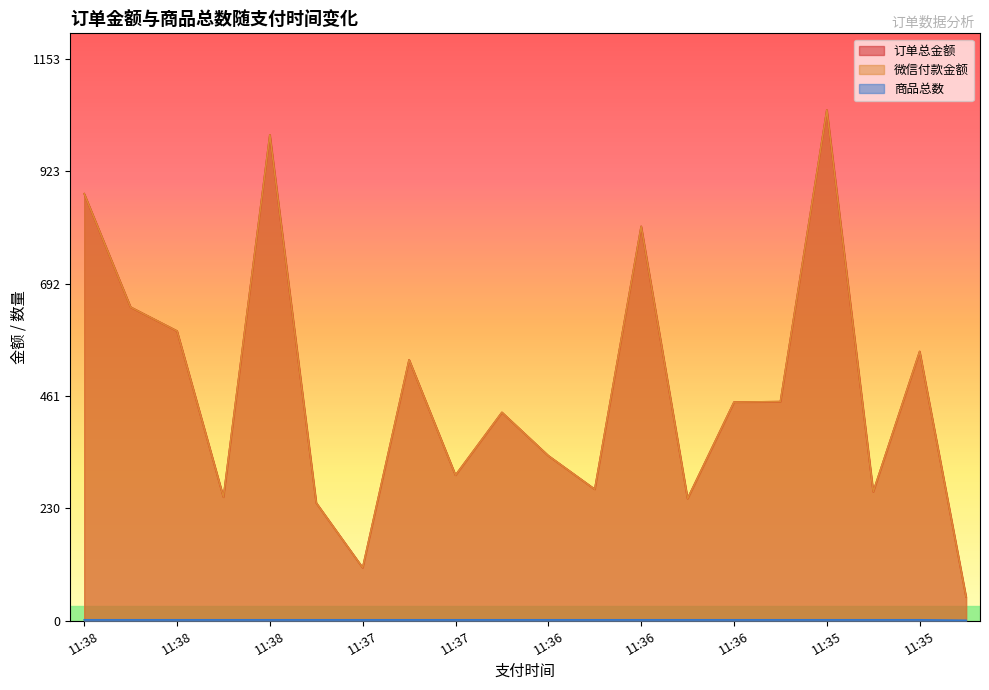

True or false: 商品总数 and 微信付款金额 cross at least once.

False